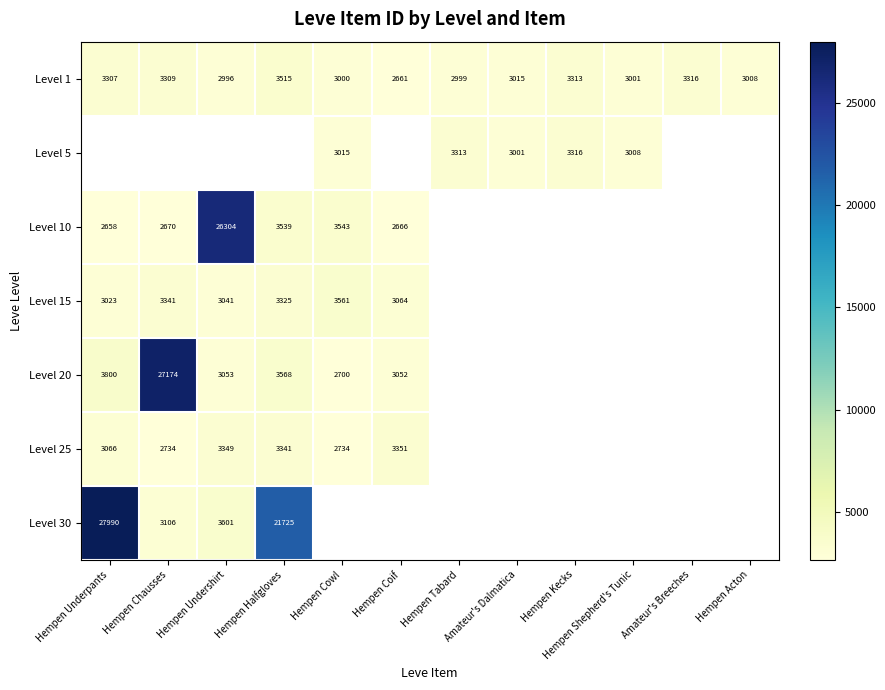

True or false: Level 1 has a value of 1135 at Amateur's Dalmatica.

False